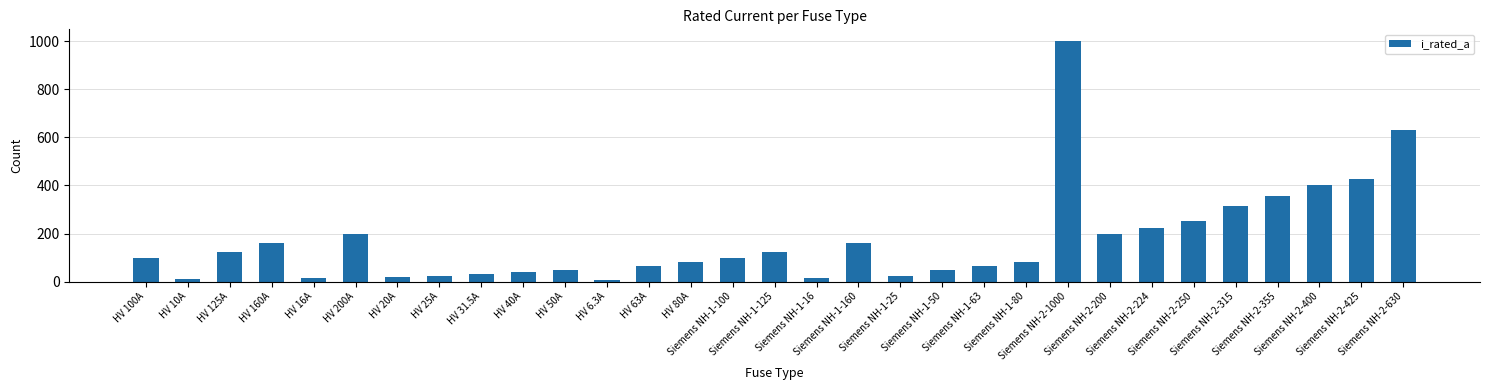

What is the difference between the values at Siemens NH-1-100 and HV 31.5A?

68.5